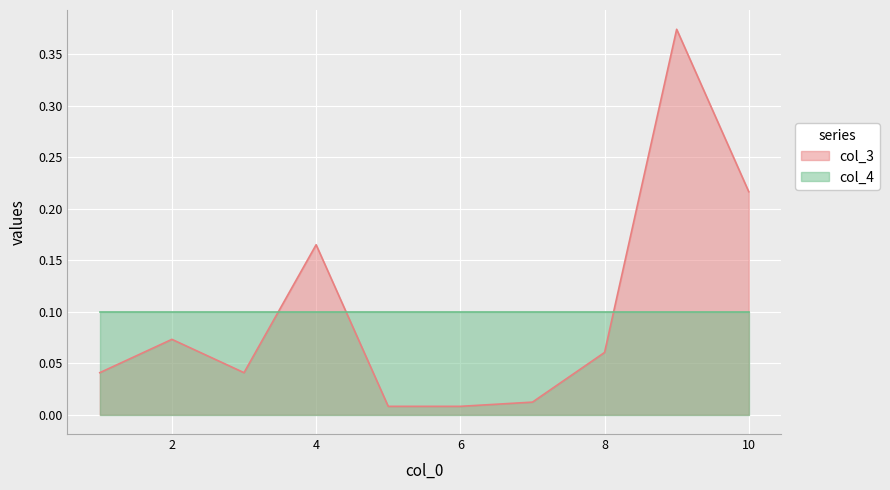

Where is the data nearest to the value 0?

5